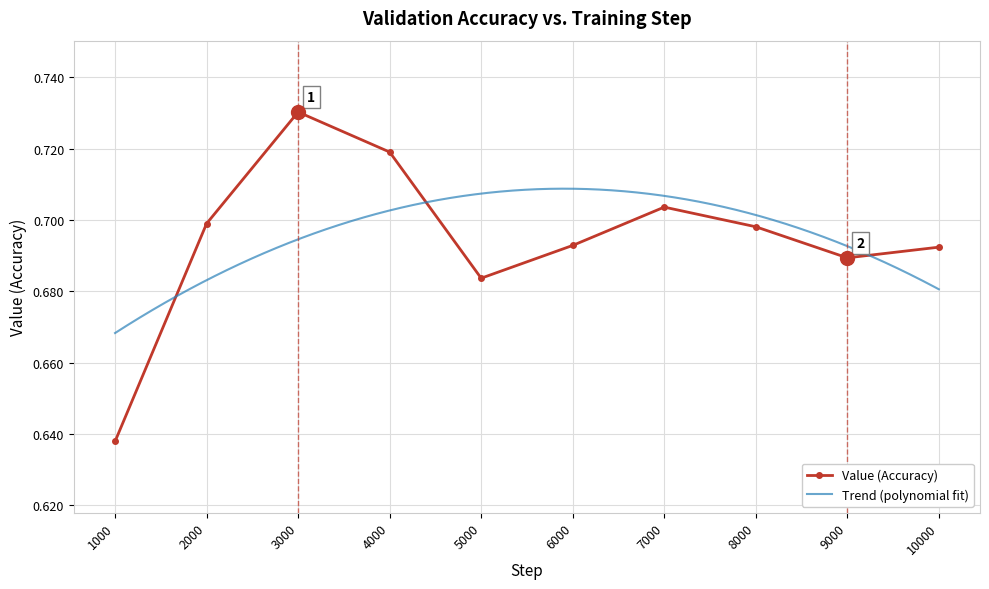

The chart shows a value of 1.0 at 1000. True or false?

False